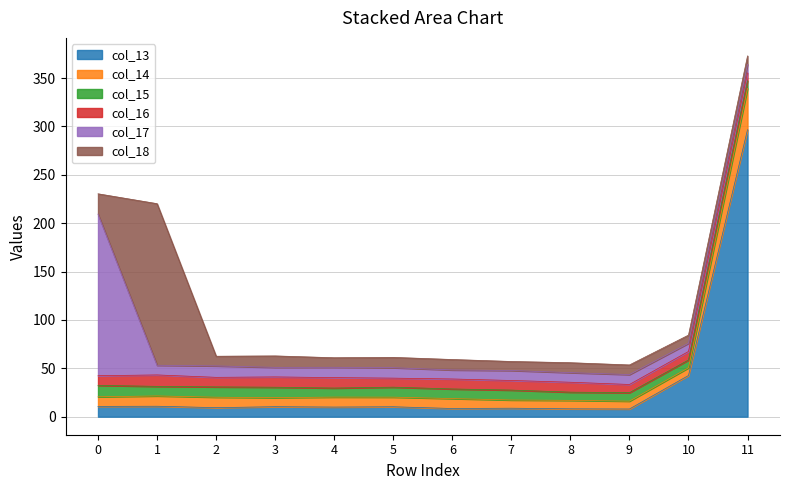

At 5, list the series in order from largest to smallest.

col_17, col_18, col_15, col_13, col_14, col_16